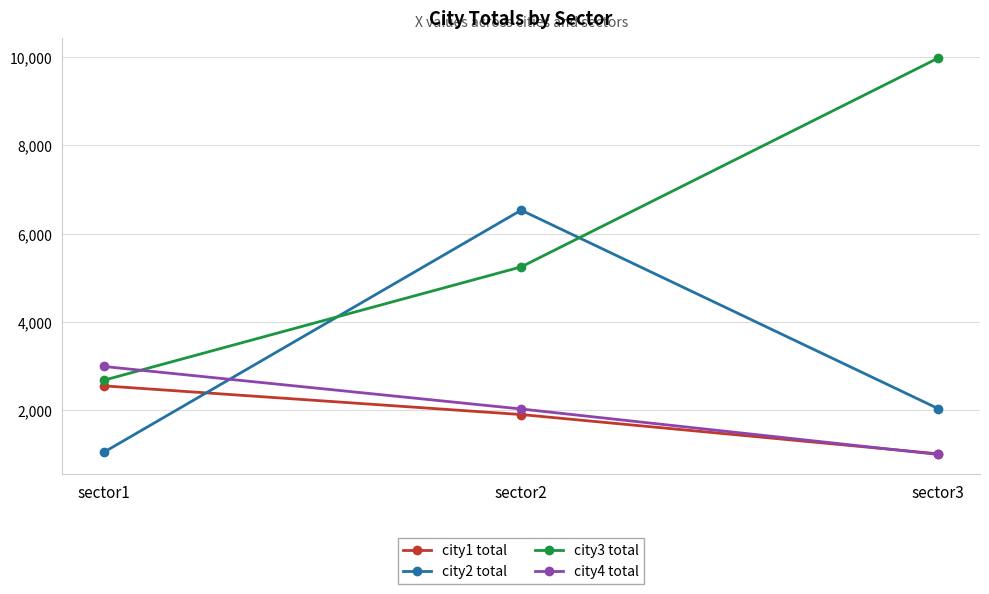

What are all the series names shown in the legend?

city1 total, city2 total, city3 total, city4 total